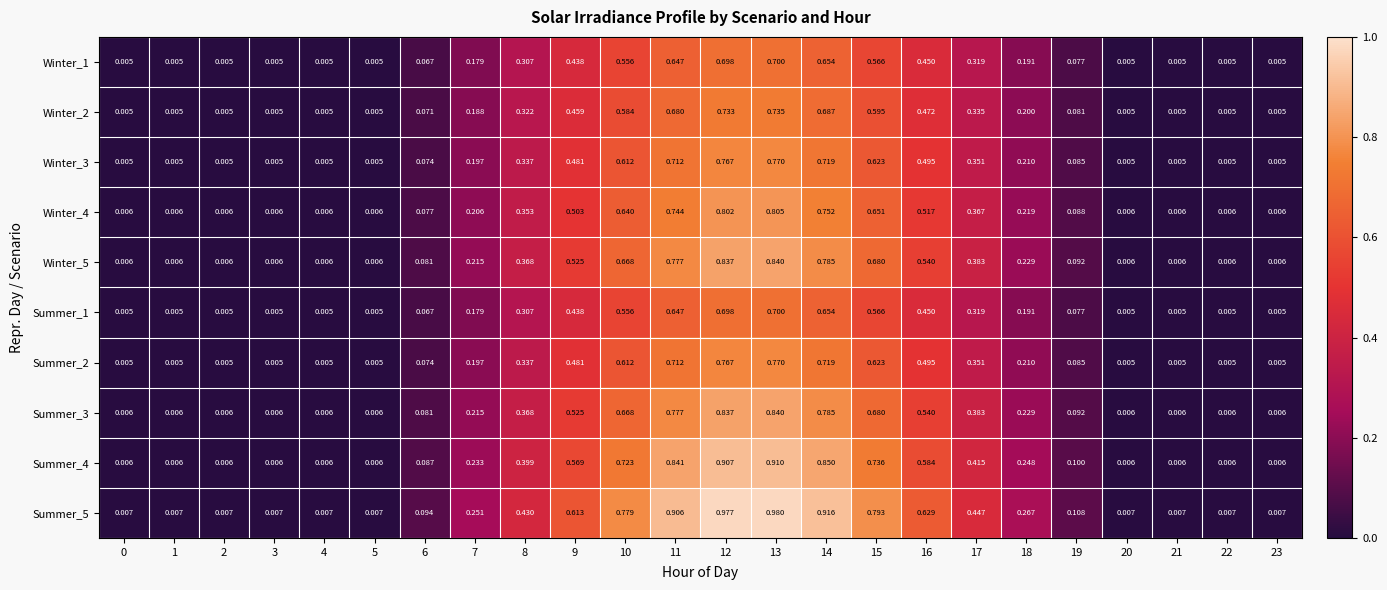

What is the total value across all series at 10?

6.4